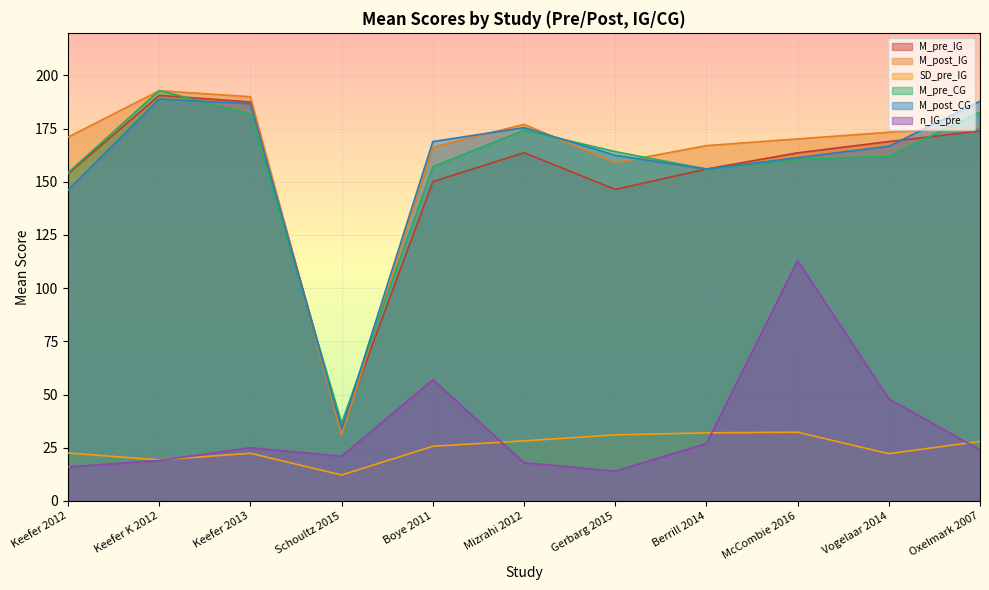

True or false: M_pre_IG and SD_pre_IG cross at least once.

False